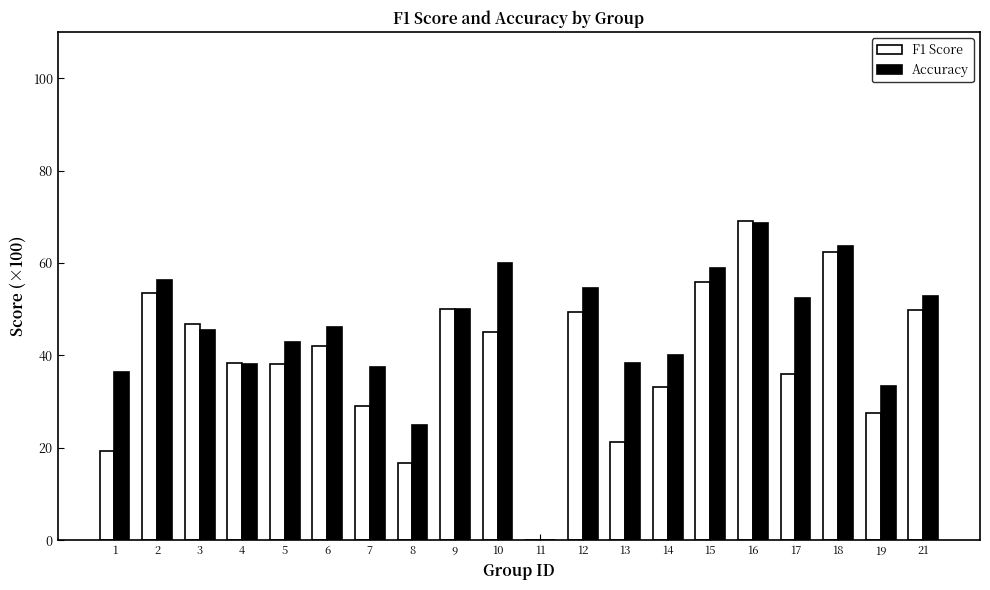

At which category is the sum across all series the highest?

16